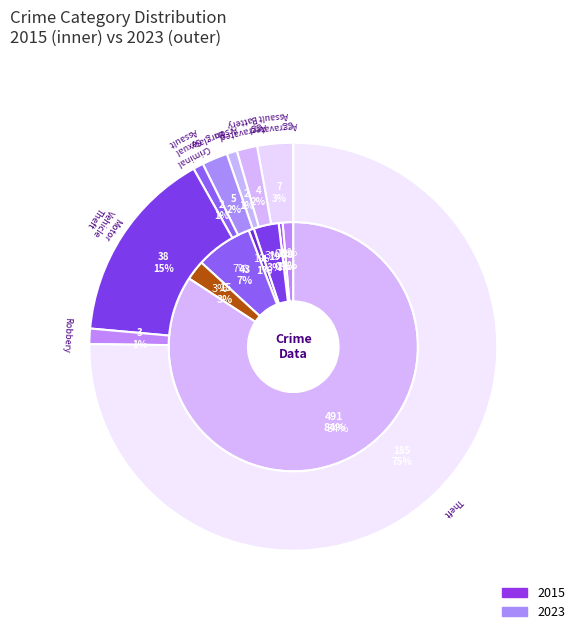

To the nearest percent, what portion does 3 represent?

3%